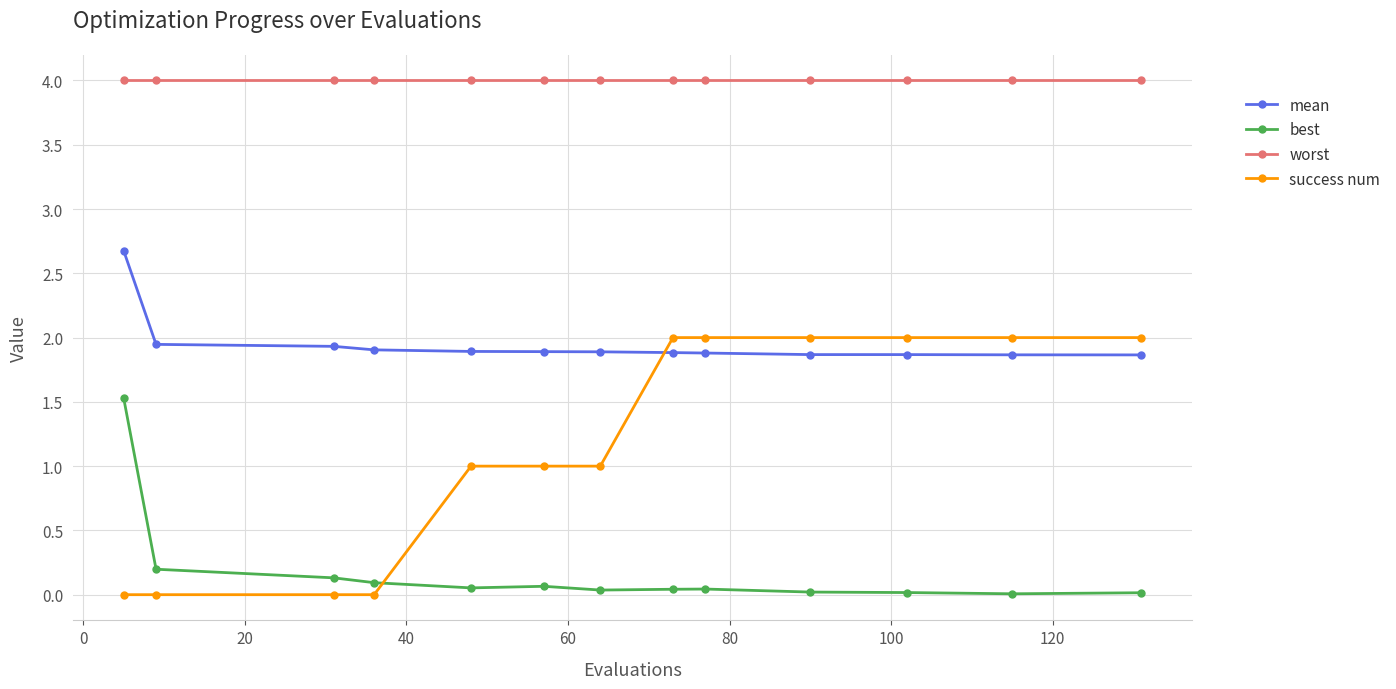

Which series has the largest total across all categories?

worst